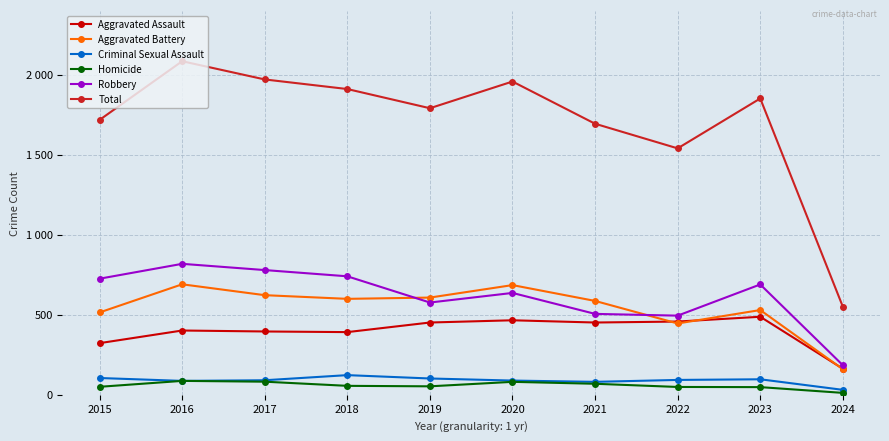

What are all the series names shown in the legend?

Aggravated Assault, Aggravated Battery, Criminal Sexual Assault, Homicide, Robbery, Total